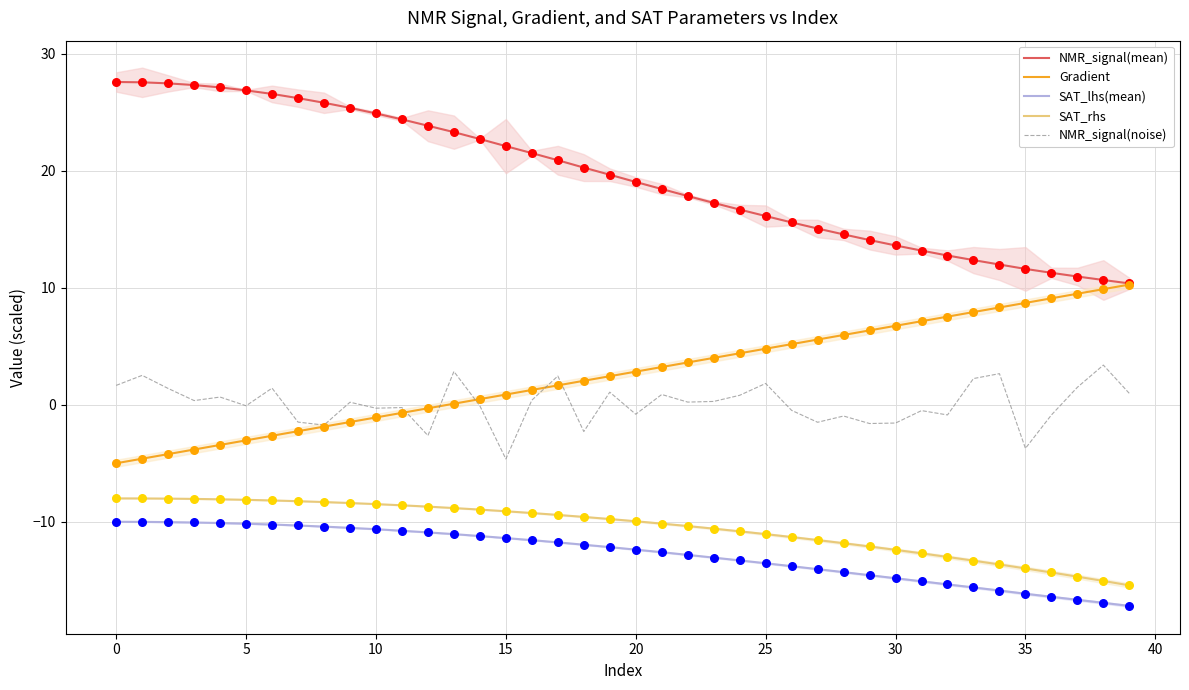

Which series has the largest total across all categories?

NMR_signal(mean)